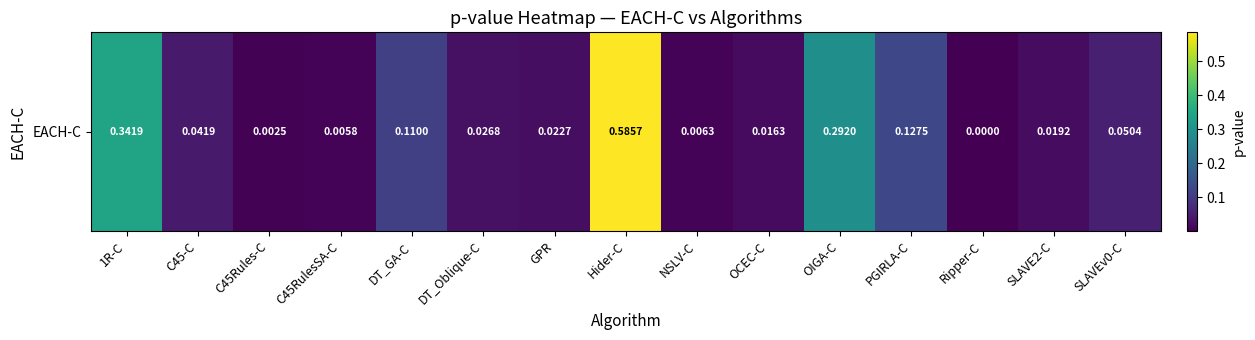

True or false: the data shows 0.0 at Ripper-C.

True